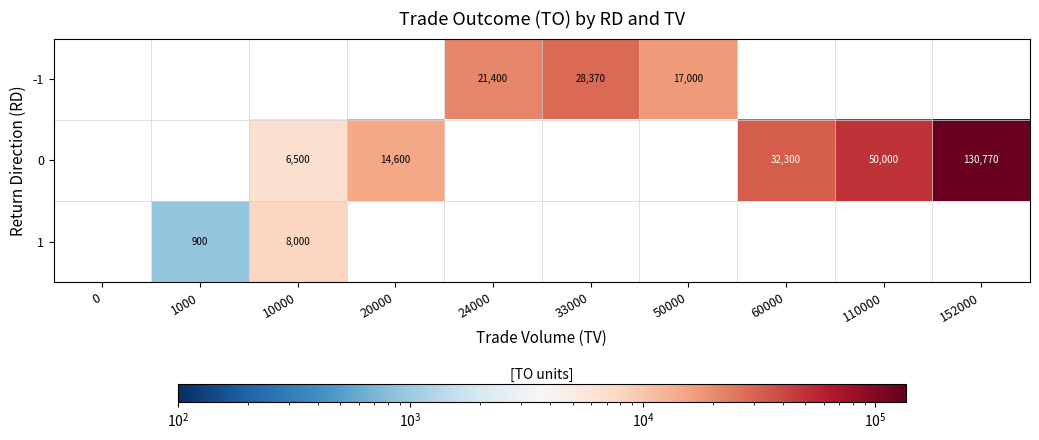

What is the sum of the 0 values at 10000 and 110000?

56500